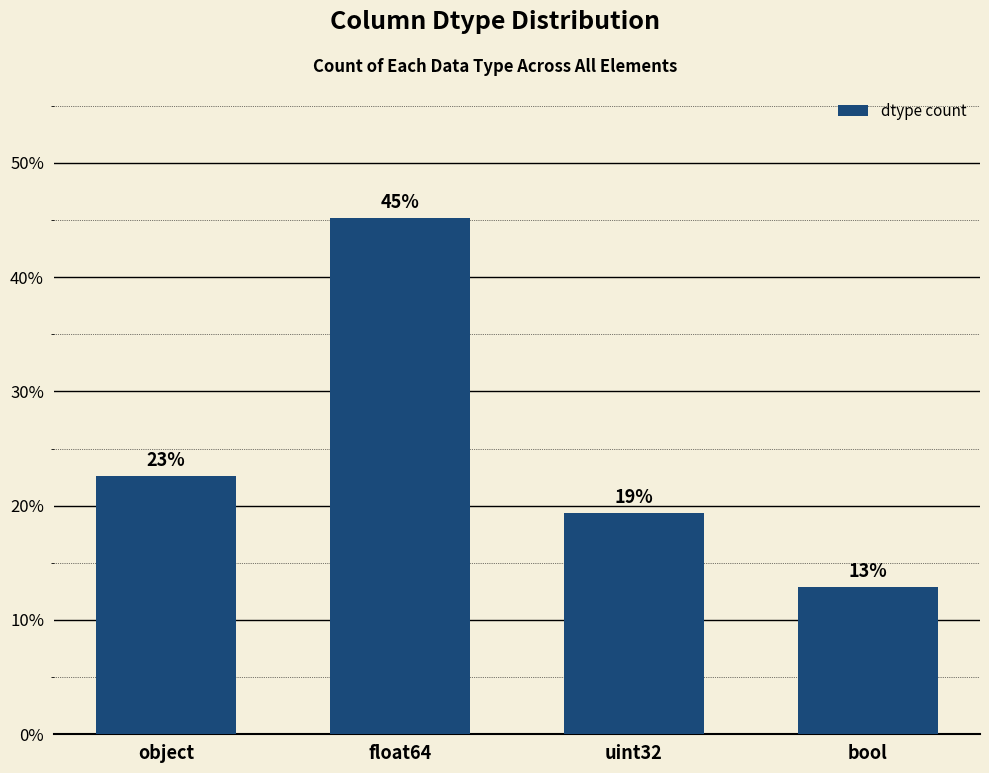

How many bars are there in total?

4